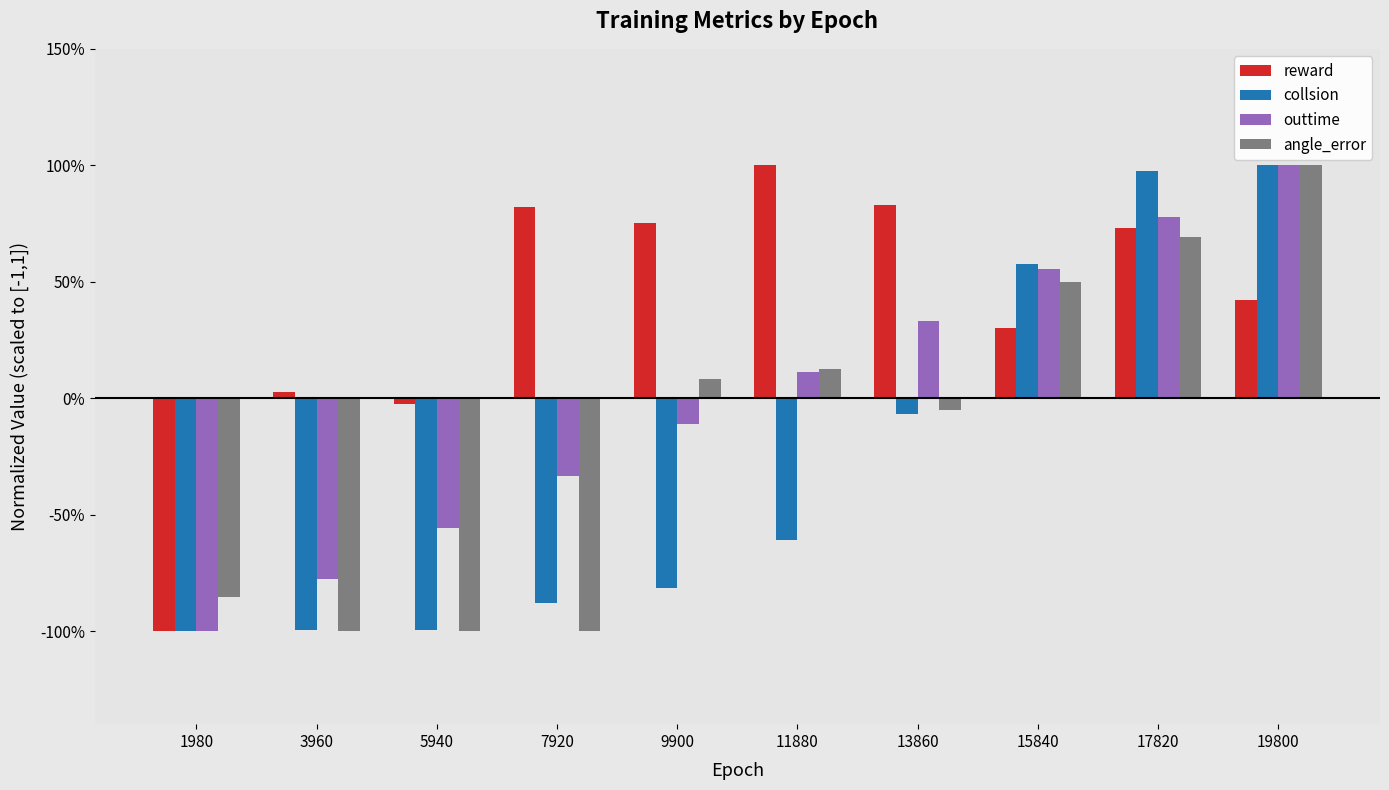

What are all the series names shown in the legend?

reward, collsion, outtime, angle_error